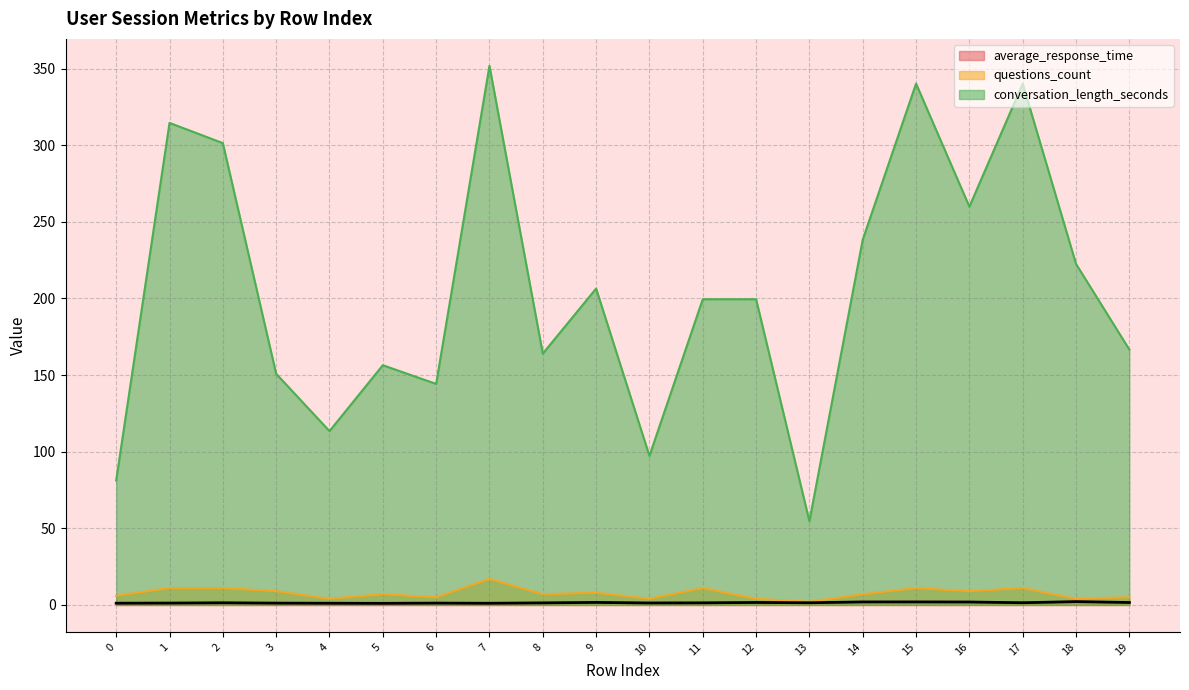

What is the sum of all questions_count values?

153.0